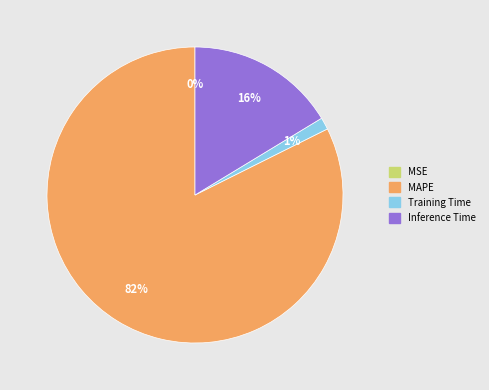

Which slice is the largest?

MAPE